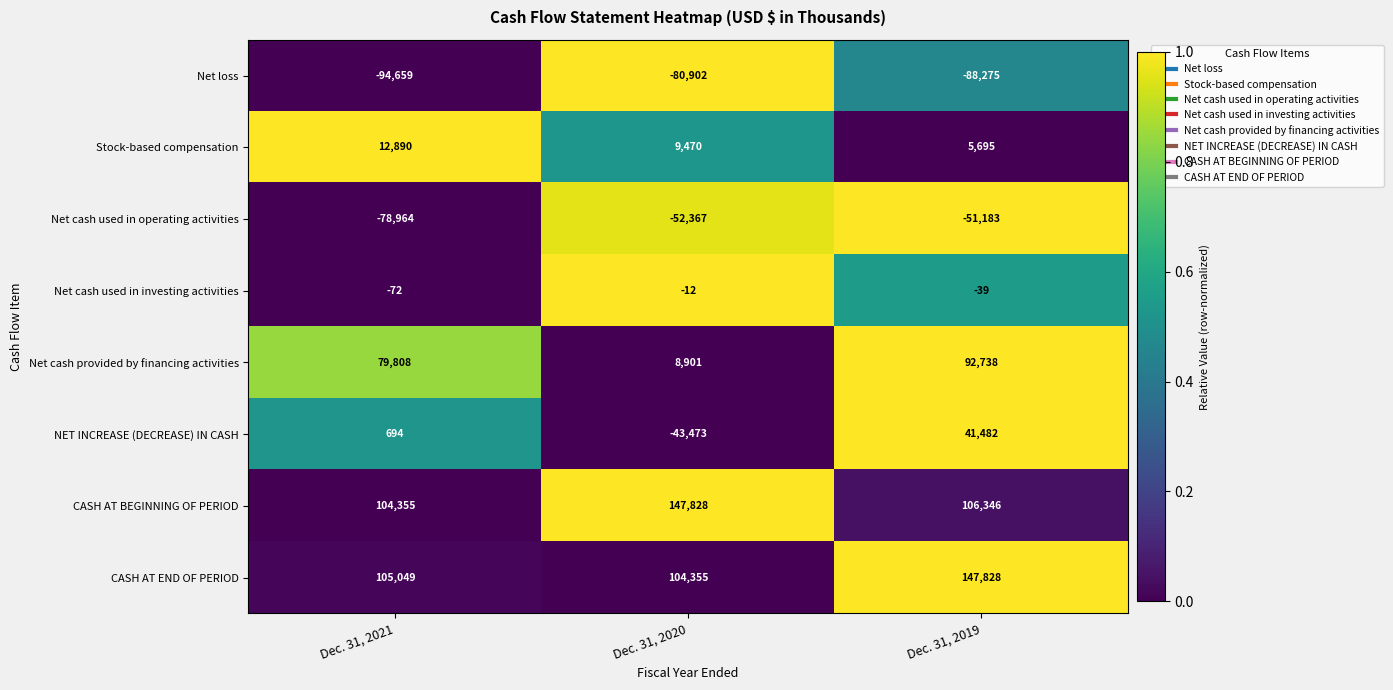

Reading left to right, transcribe all the data shown in this chart.

Net loss: -94659	-80902	-88275
Stock-based compensation: 12890	9470	5695
Net cash used in operating activities: -78964	-52367	-51183
Net cash used in investing activities: -72	-12	-39
Net cash provided by financing activities: 79808	8901	92738
NET INCREASE (DECREASE) IN CASH: 694	-43473	41482
CASH AT BEGINNING OF PERIOD: 104355	147828	106346
CASH AT END OF PERIOD: 105049	104355	147828